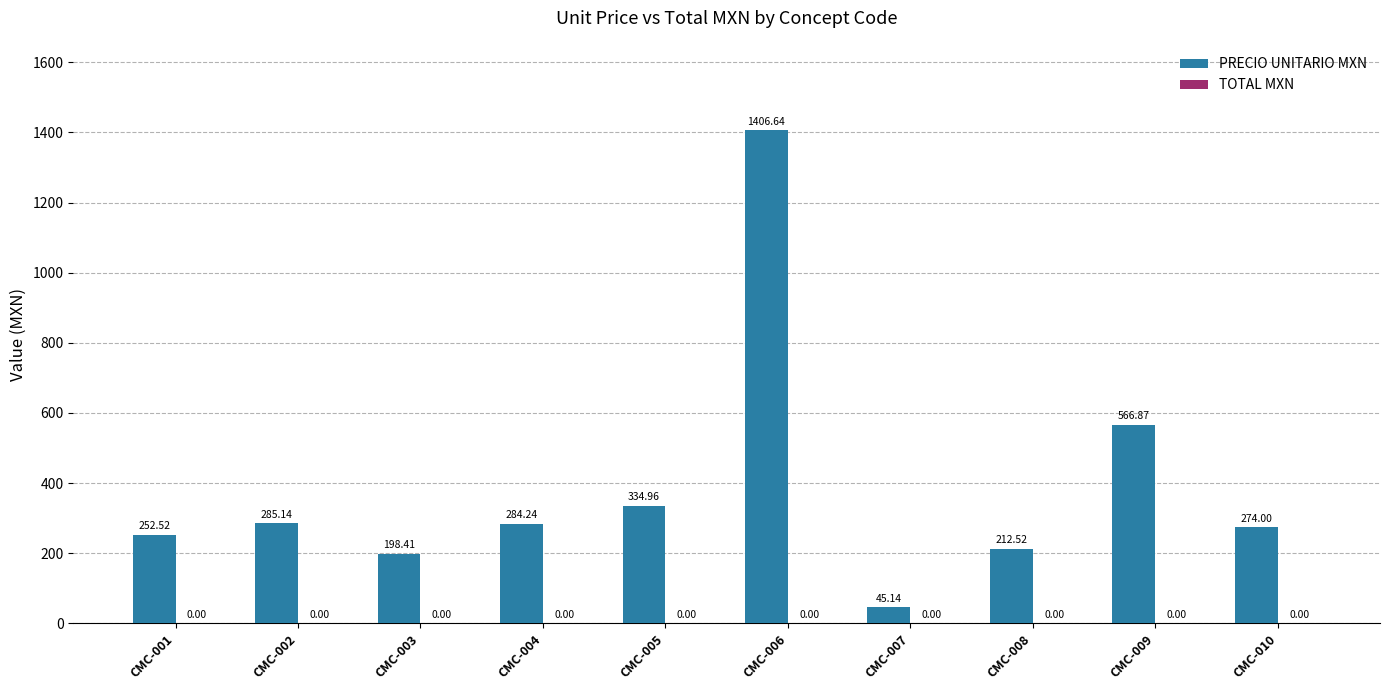

Count the number of categories in the chart.

10